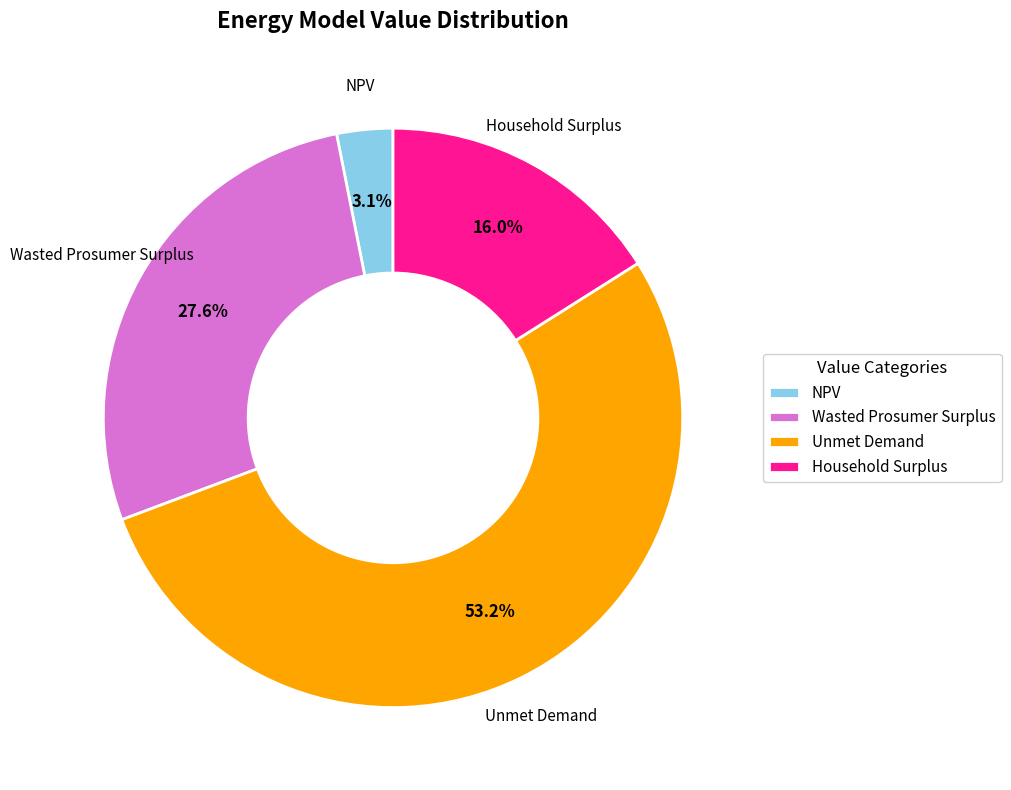

Rank the categories by value from lowest to highest.

NPV, Household Surplus, Wasted Prosumer Surplus, Unmet Demand